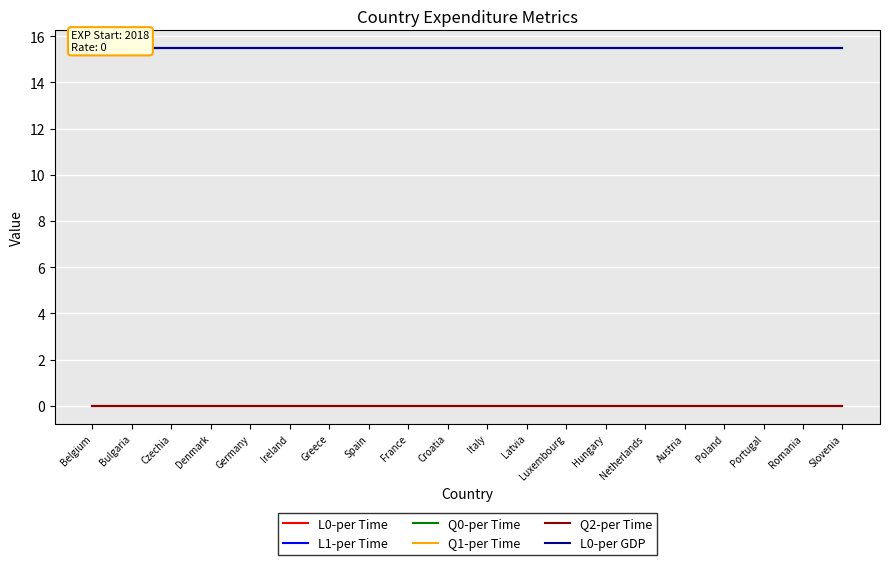

List the labels in order of L0-per Time value, largest first.

Belgium, Bulgaria, Czechia, Denmark, Germany, Ireland, Greece, Spain, France, Croatia, Italy, Latvia, Luxembourg, Hungary, Netherlands, Austria, Poland, Portugal, Romania, Slovenia